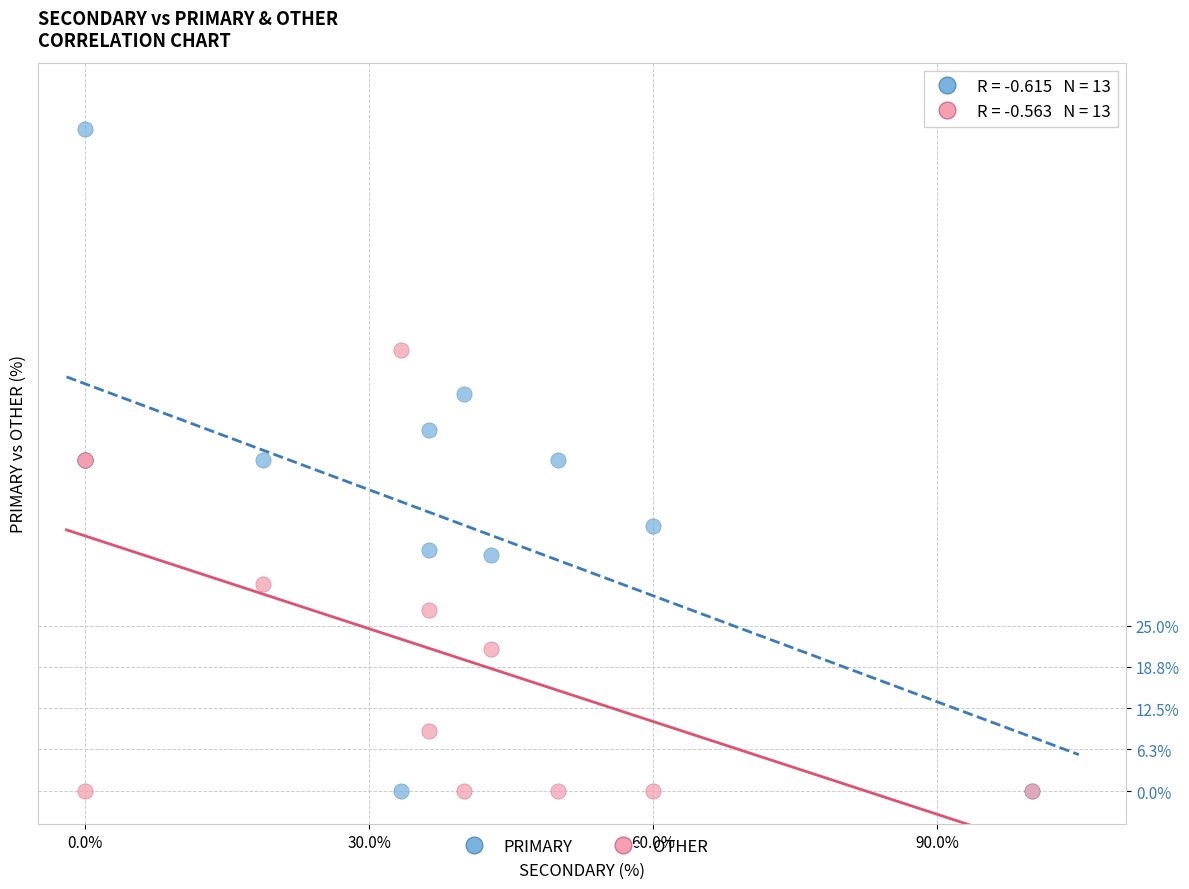

Which series contains the highest Y value?

PRIMARY